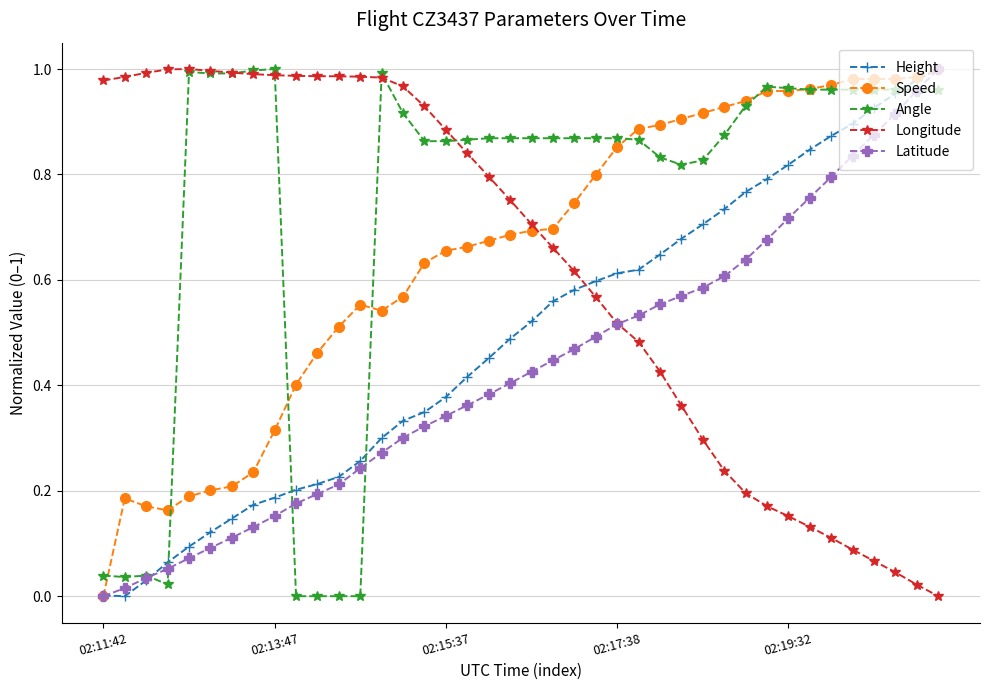

True or false: Longitude has more than 0 interior local peaks.

True